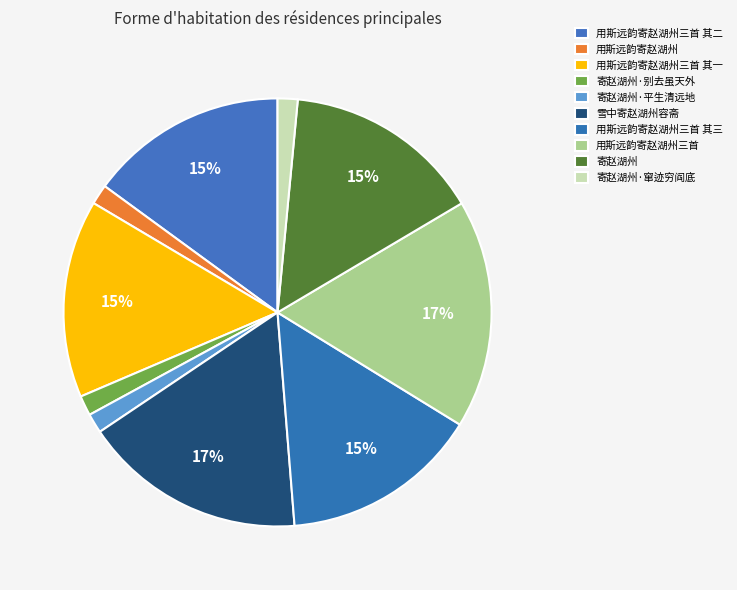

Approximately how many times larger is the value at 寄赵湖州·窜迹穷阎底 compared to 寄赵湖州·别去虽天外?

1.0